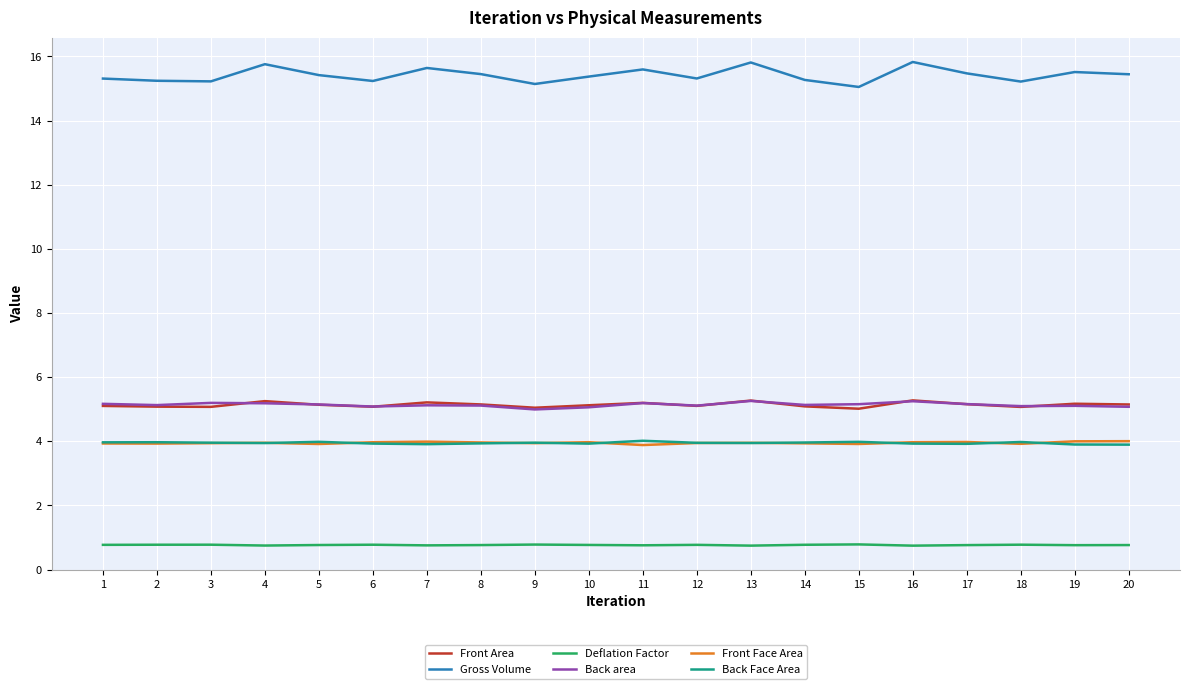

What is the highest value of the Front Area series?

5.3